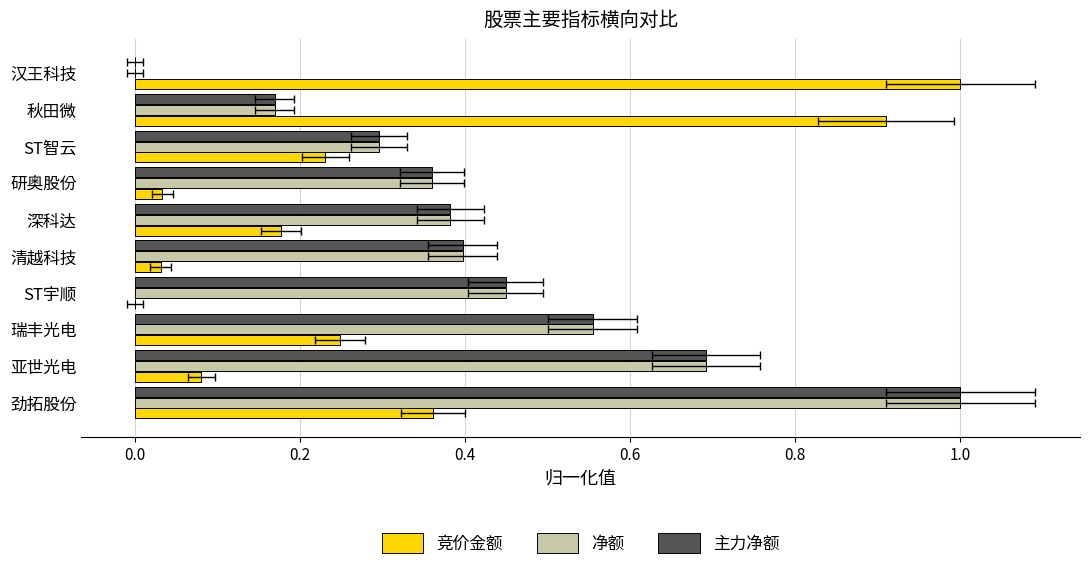

Rank the series at 研奥股份 from lowest to highest value.

竞价金额, 净额, 主力净额